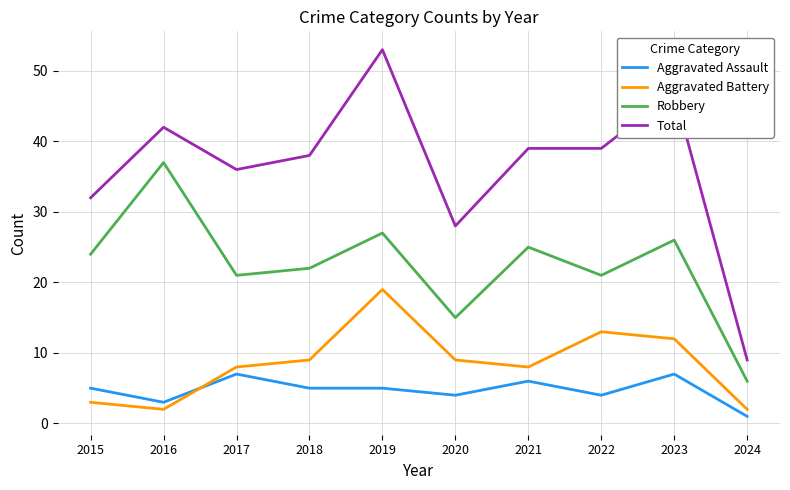

Reading left to right, what are all the values shown in this chart?

Aggravated Assault: 5	3	7	5	5	4	6	4	7	1
Aggravated Battery: 3	2	8	9	19	9	8	13	12	2
Robbery: 24	37	21	22	27	15	25	21	26	6
Total: 32	42	36	38	53	28	39	39	47	9